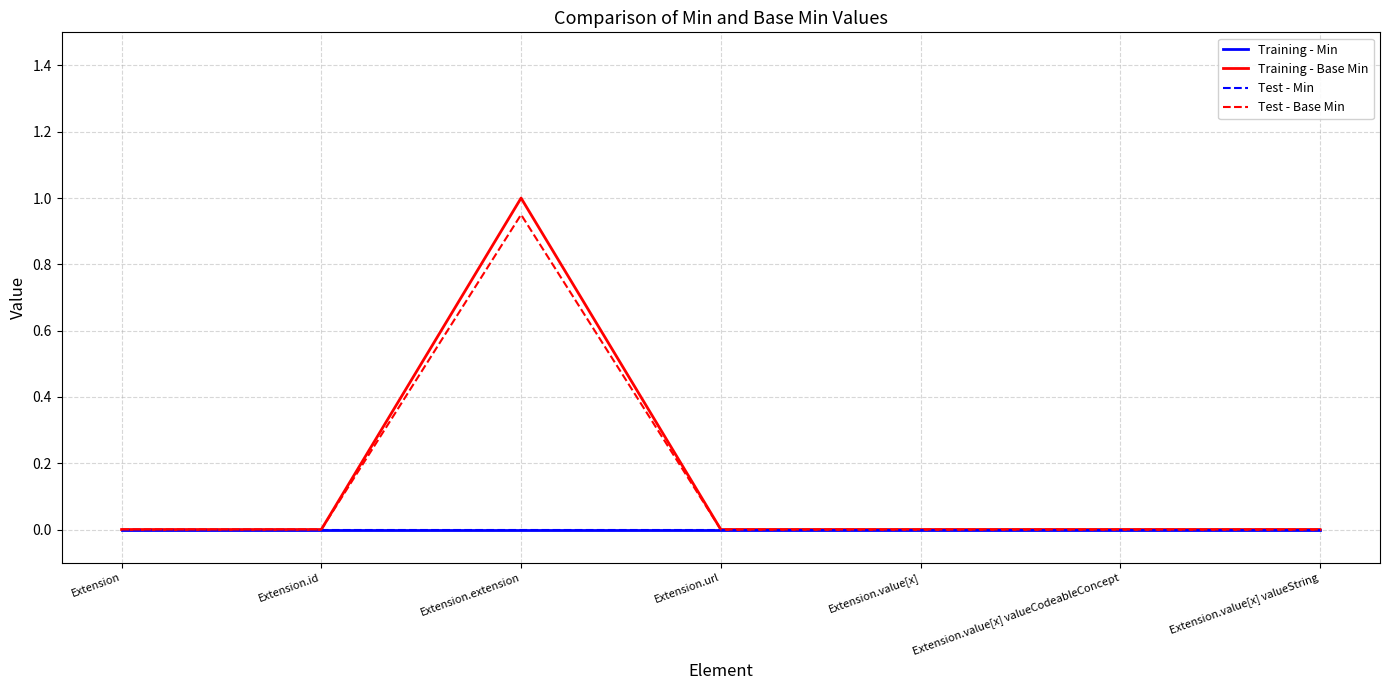

Reading left to right, list all the values displayed in this chart.

Training - Min: 0.0	0.0	0.0	0.0	0.0	0.0	0.0
Training - Base Min: 0.0	0.0	1.0	0.0	0.0	0.0	0.0
Test - Min: 0.0	0.0	0.0	0.0	0.0	0.0	0.0
Test - Base Min: 0.0	0.0	0.9	0.0	0.0	0.0	0.0